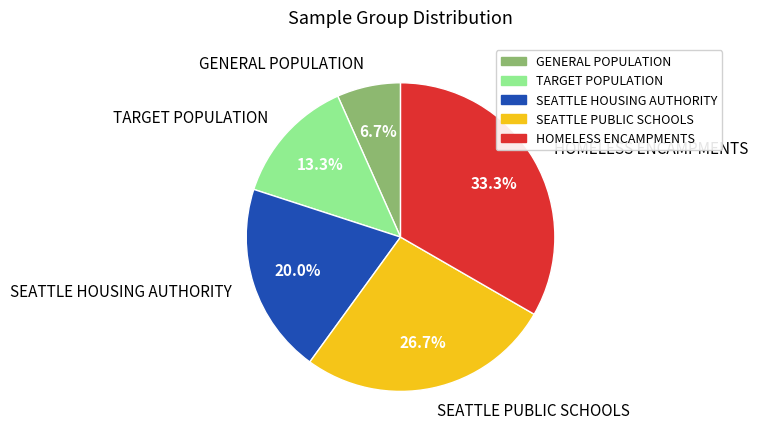

What is the ratio of the value at SEATTLE HOUSING AUTHORITY to the value at HOMELESS ENCAMPMENTS?

0.6